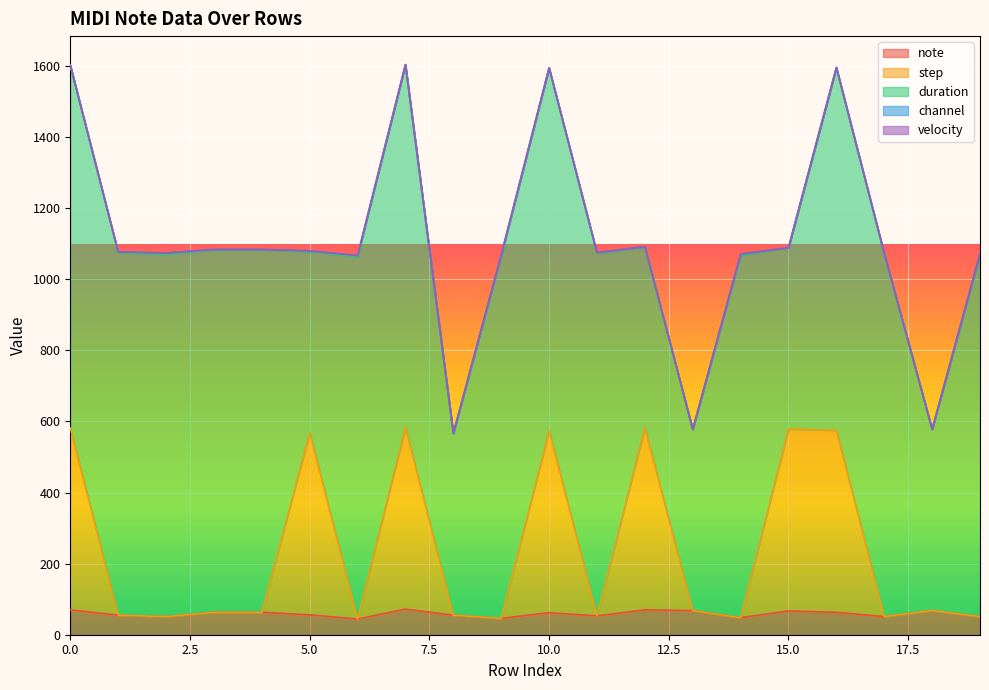

At which category does step reach its first local peak?

5